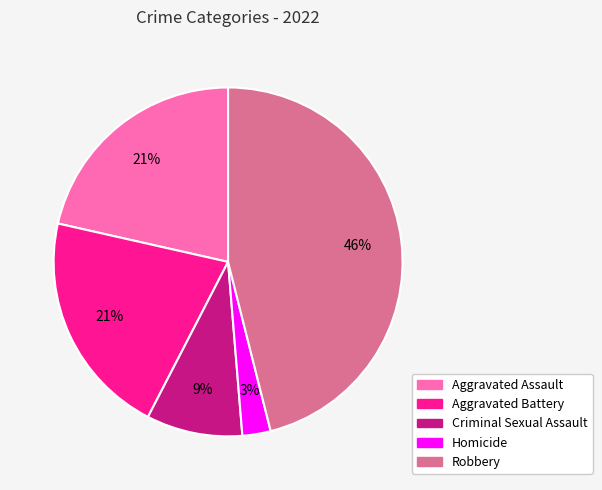

To the nearest percent, what portion does Aggravated Battery represent?

21%